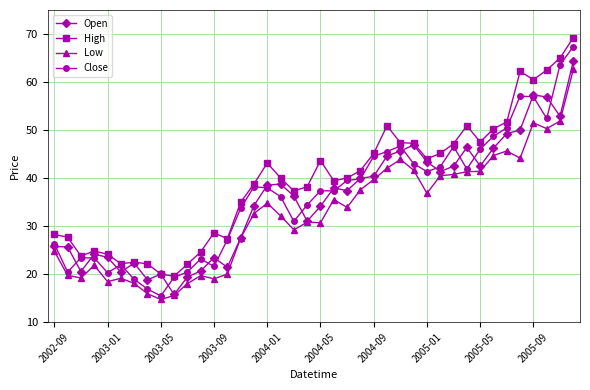

Which series has the largest total across all categories?

High